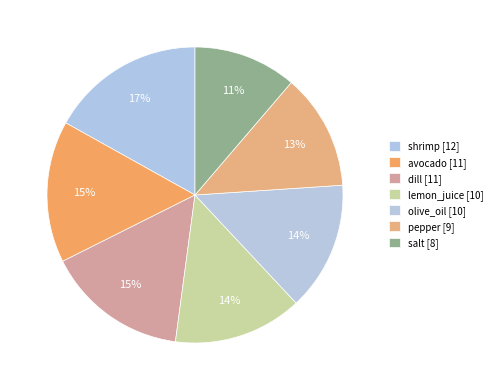

Which slice is the smallest?

salt